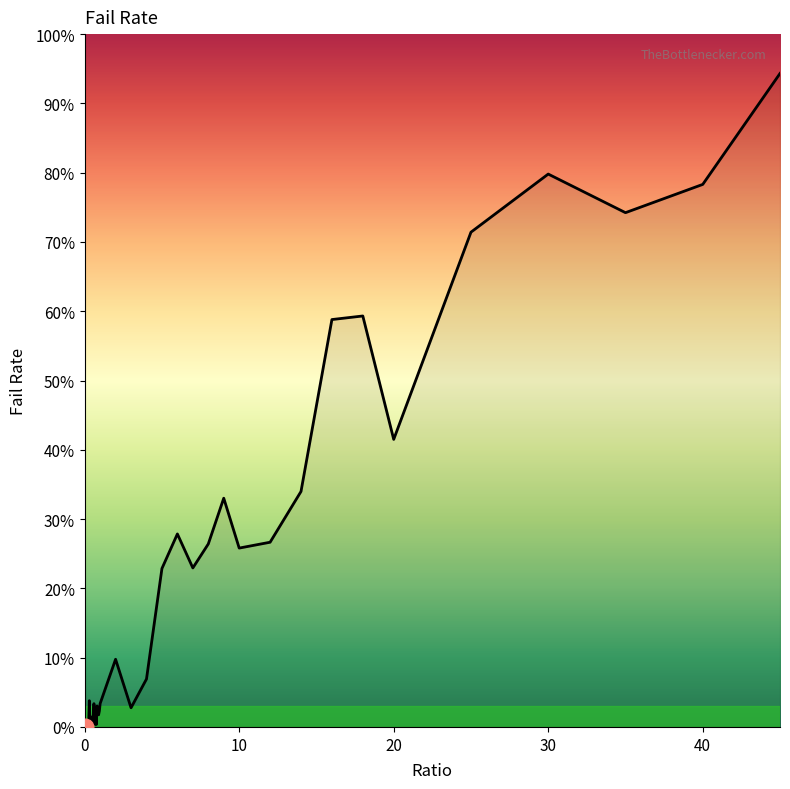

What is the difference between the maximum and minimum values?

94.3